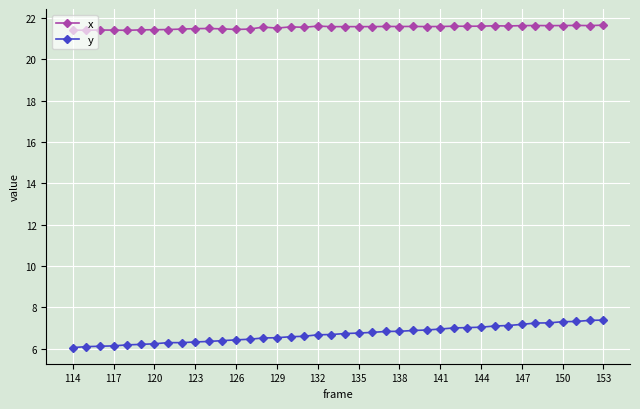

What is the value of the x point at the 3rd from the left?

21.4